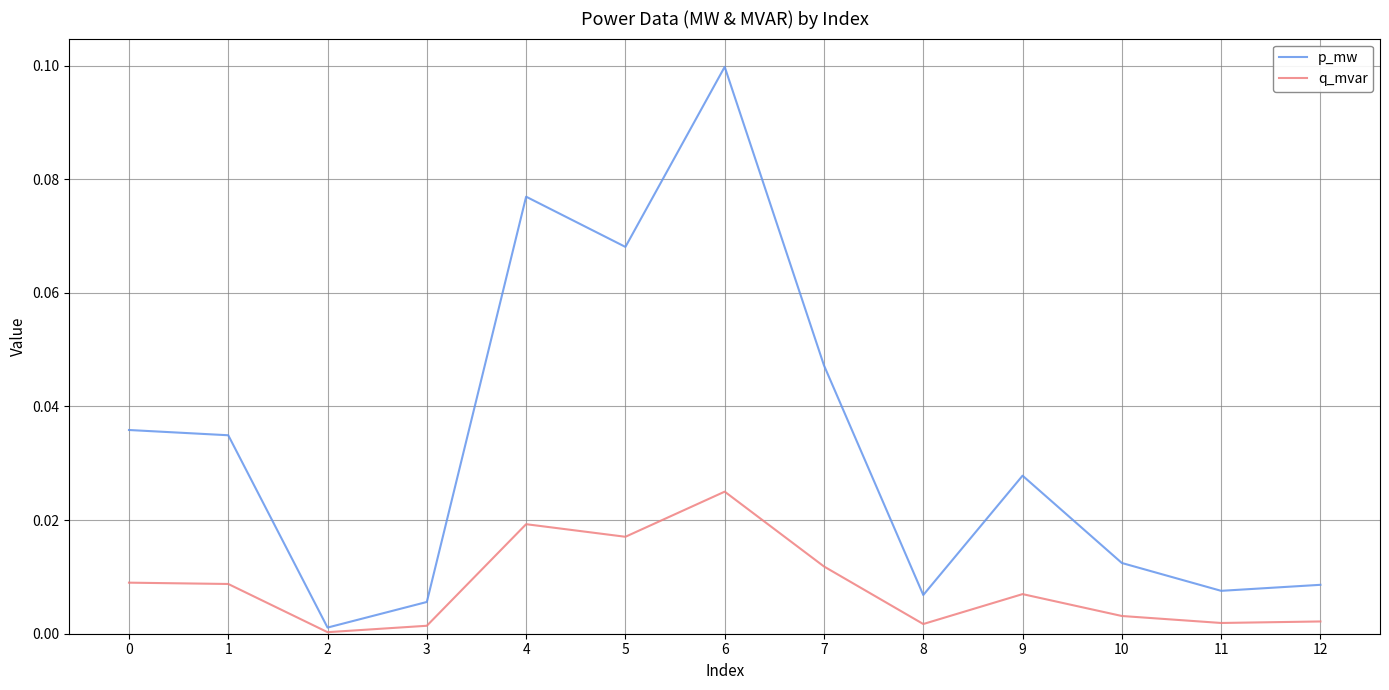

Between 6 and 9, which series saw the biggest shift?

p_mw